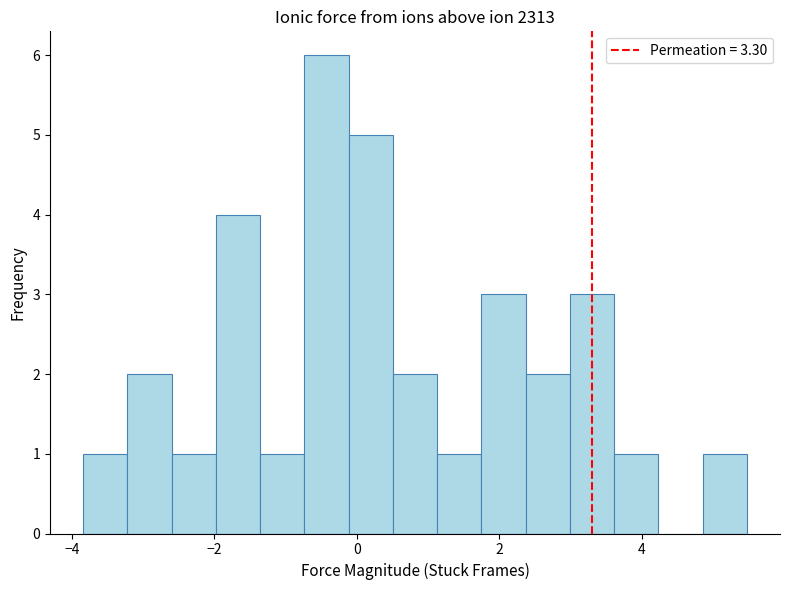

Around what value on the x-axis is the tallest bar? Give the approximate position of its centre, as read against the axis.

-0.4